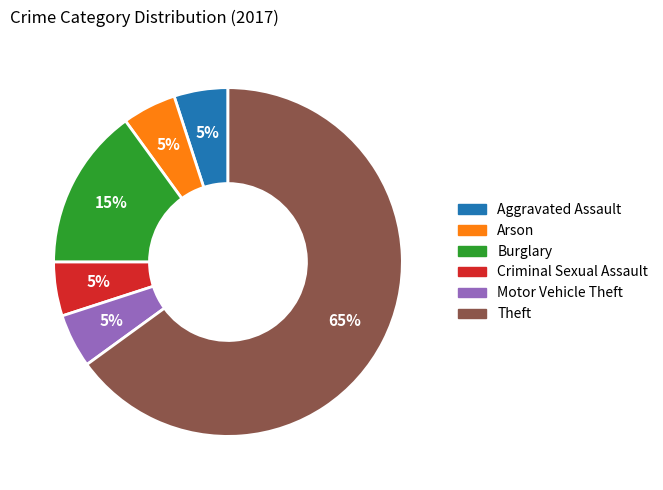

To the nearest percent, what is the difference between the largest and smallest slice percentages?

60%